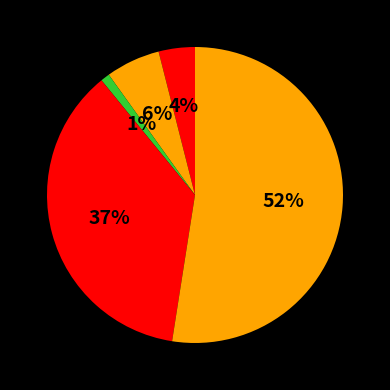

Does any single category account for the majority?

Yes